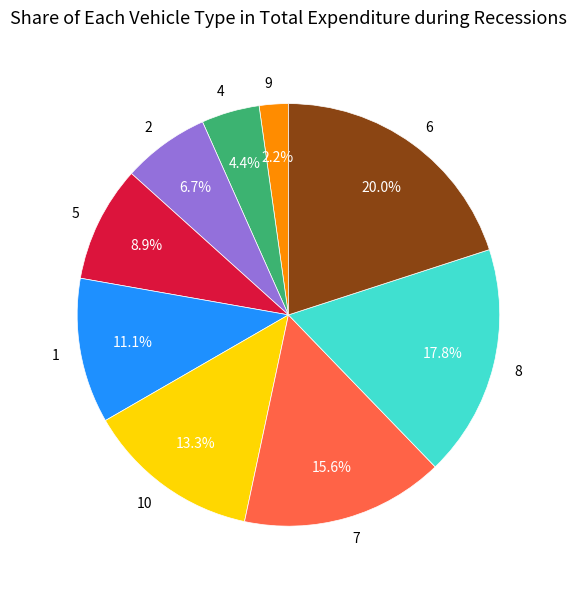

Is it true that 8 is 31% of the pie?

False